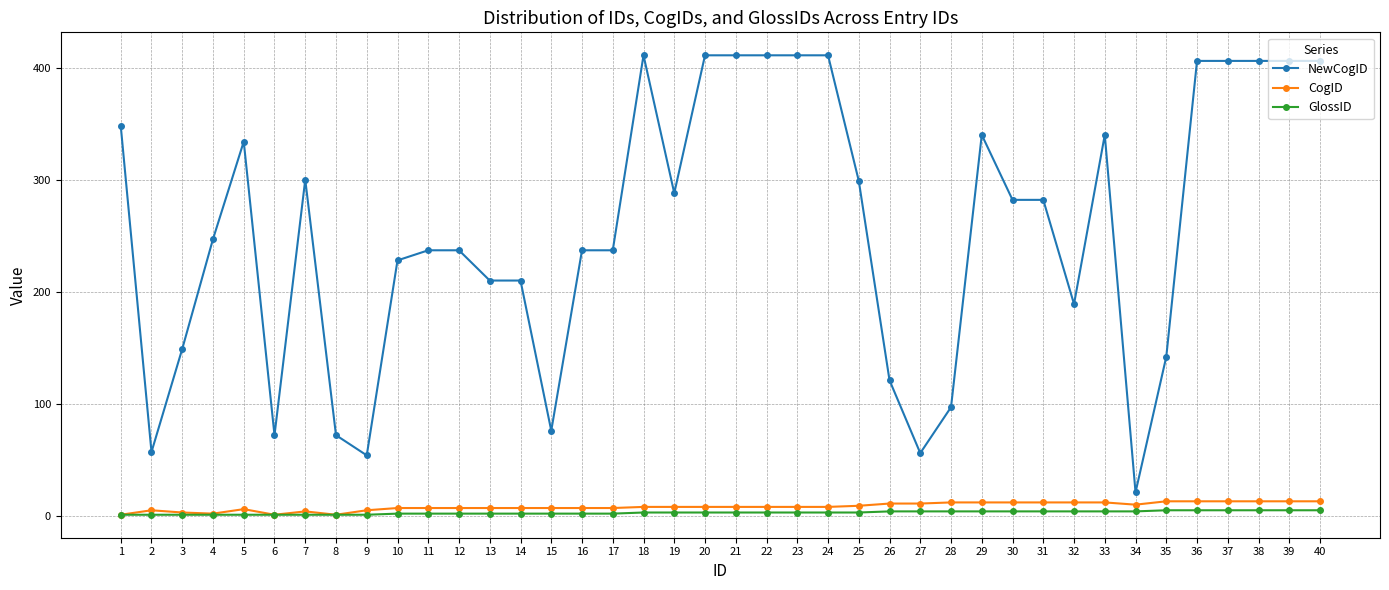

What is the value of the NewCogID point at the 38th from the left?

406